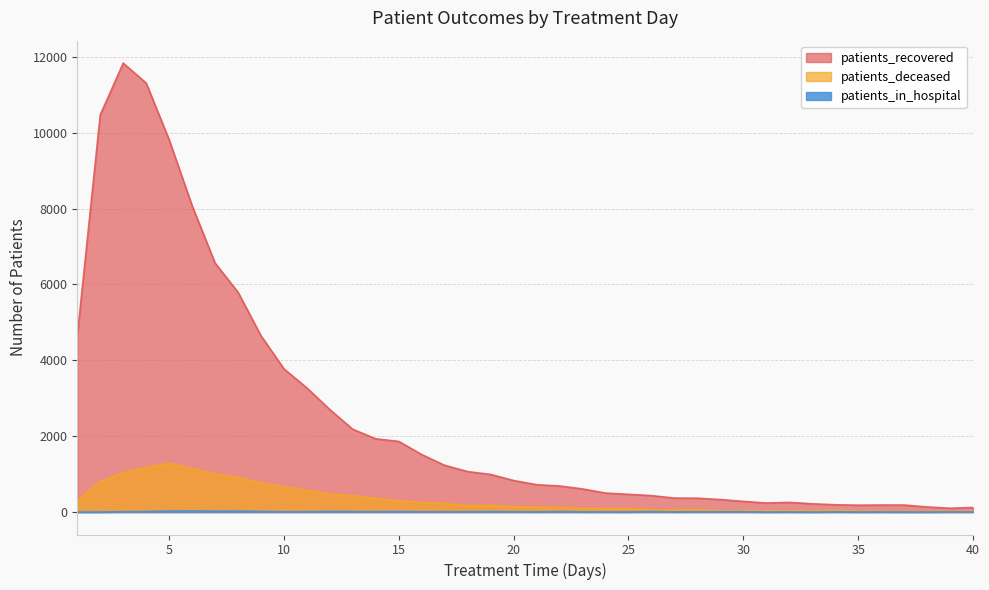

Reading left to right, extract all data points from this chart.

patients_recovered: 1=4636	2=10470	3=11834	4=11307	5=9813	6=8075	7=6563	8=5793	9=4646	10=3774	11=3270	12=2699	13=2180	14=1930	15=1862	16=1514	17=1231	18=1067	19=991	20=831	21=721	22=687	23=610	24=501	25=467	26=433	27=368	28=365	29=330	30=281	31=238	32=255	33=218	34=192	35=181	36=185	37=184	38=135	39=100	40=121
patients_deceased: 1=318	2=797	3=1043	4=1177	5=1288	6=1145	7=1007	8=912	9=777	10=665	11=576	12=468	13=431	14=360	15=294	16=250	17=226	18=168	19=177	20=139	21=129	22=120	23=97	24=89	25=91	26=60	27=57	28=65	29=36	30=37	31=36	32=36	33=37	34=40	35=27	36=24	37=16	38=17	39=18	40=17
patients_in_hospital: 1=0	2=1	3=9	4=15	5=26	6=28	7=24	8=25	9=17	10=7	11=10	12=17	13=14	14=11	15=14	16=7	17=8	18=9	19=14	20=10	21=5	22=15	23=5	24=4	25=3	26=13	27=5	28=7	29=9	30=9	31=2	32=4	33=1	34=7	35=2	36=4	37=2	38=2	39=5	40=5